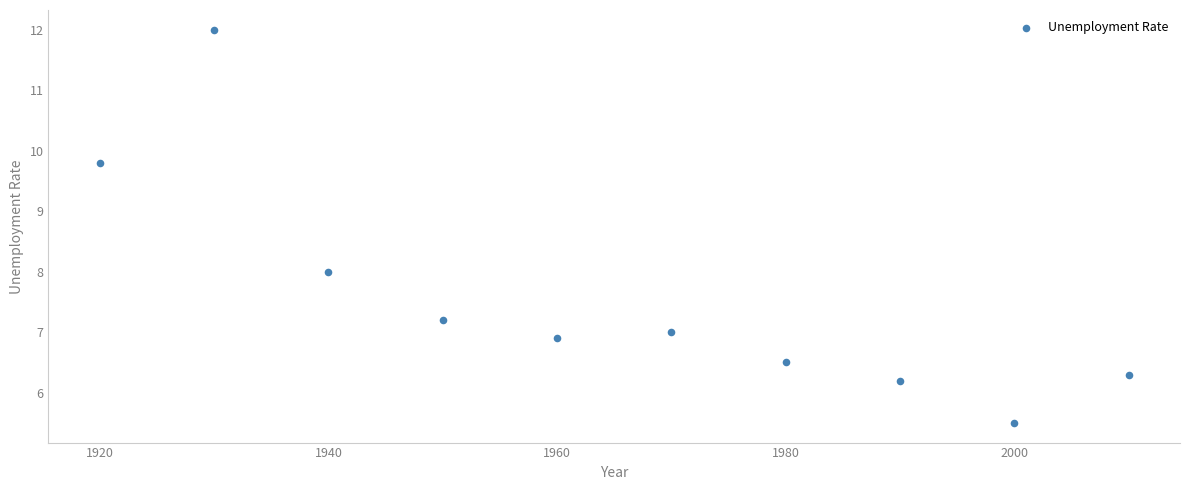

What is the range of Y values (max minus min)?

6.5